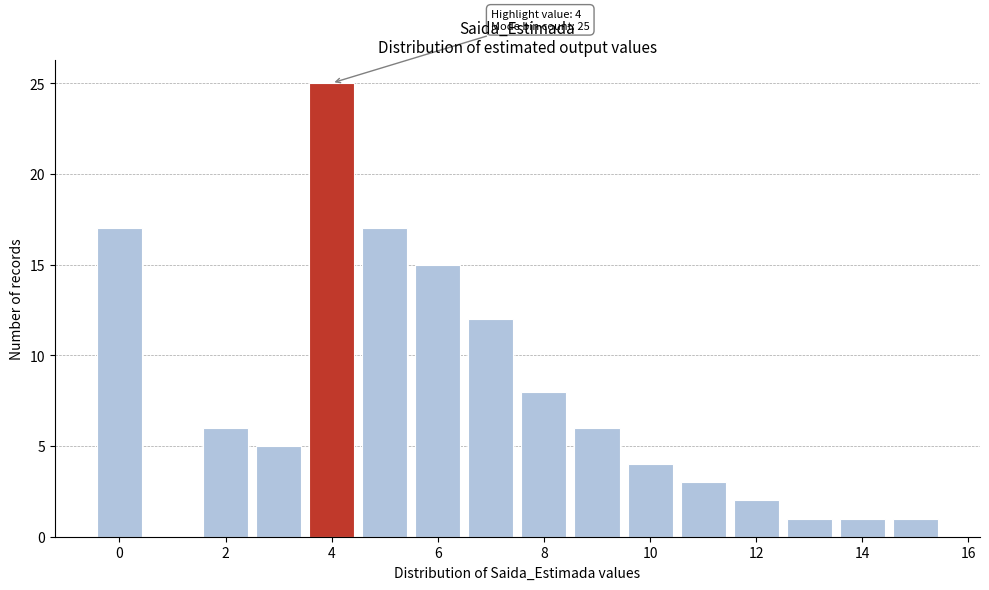

Over which range of the x-axis is the bar tallest?

3.5 to 4.5